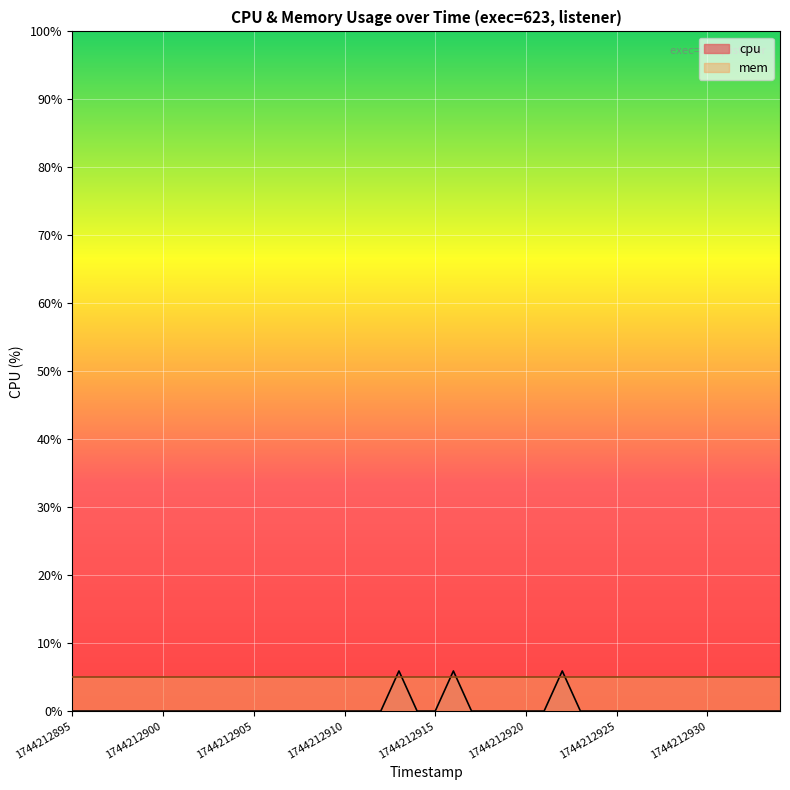

The value at 1744212919 is 0.0. True or false?

True